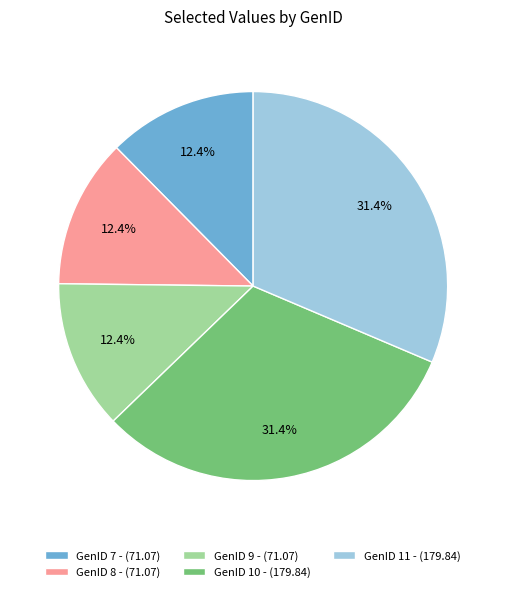

Combined, do GenID 10 and GenID 9 account for over 50%?

No